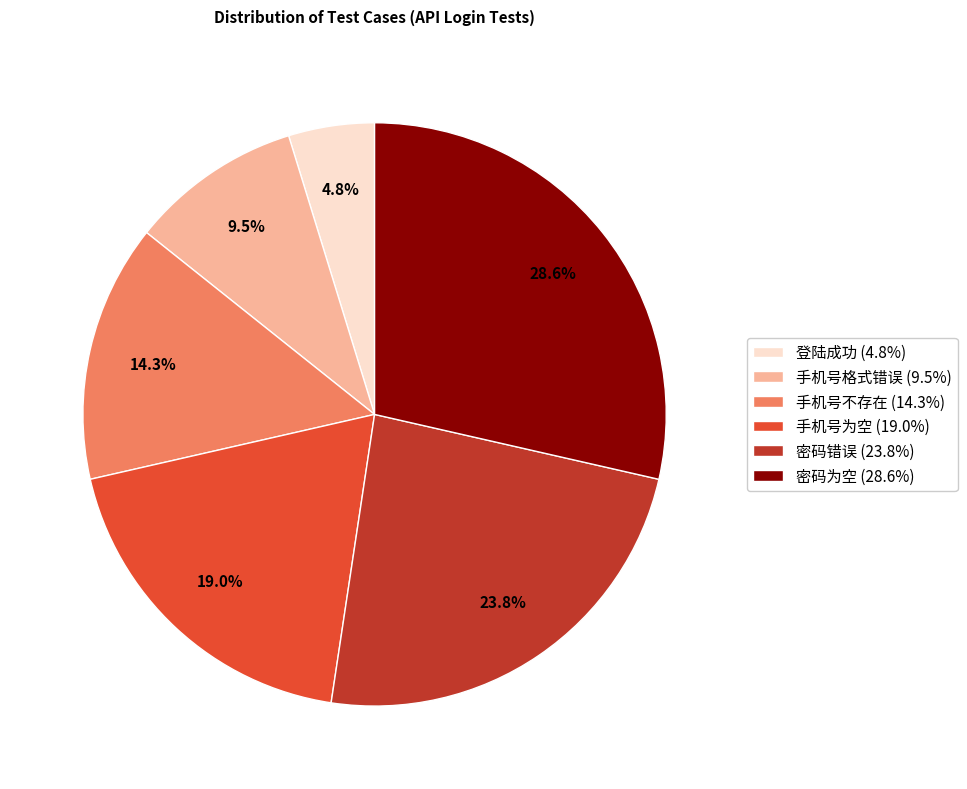

What percentage is the 手机号为空 slice, to the nearest percent?

19%